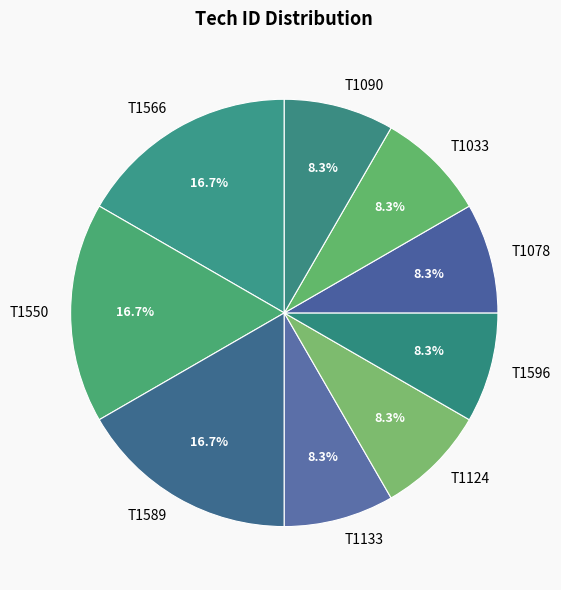

Is the sum of T1133 and T1566 greater than half?

No